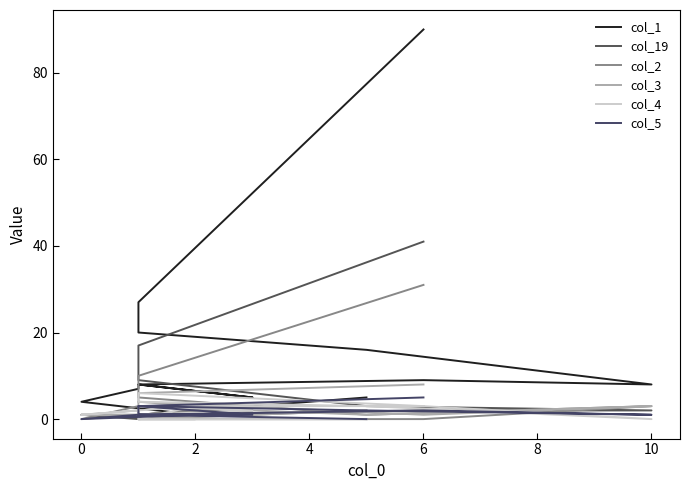

What is the difference between the maximum and second lowest values in the col_1 series?

89